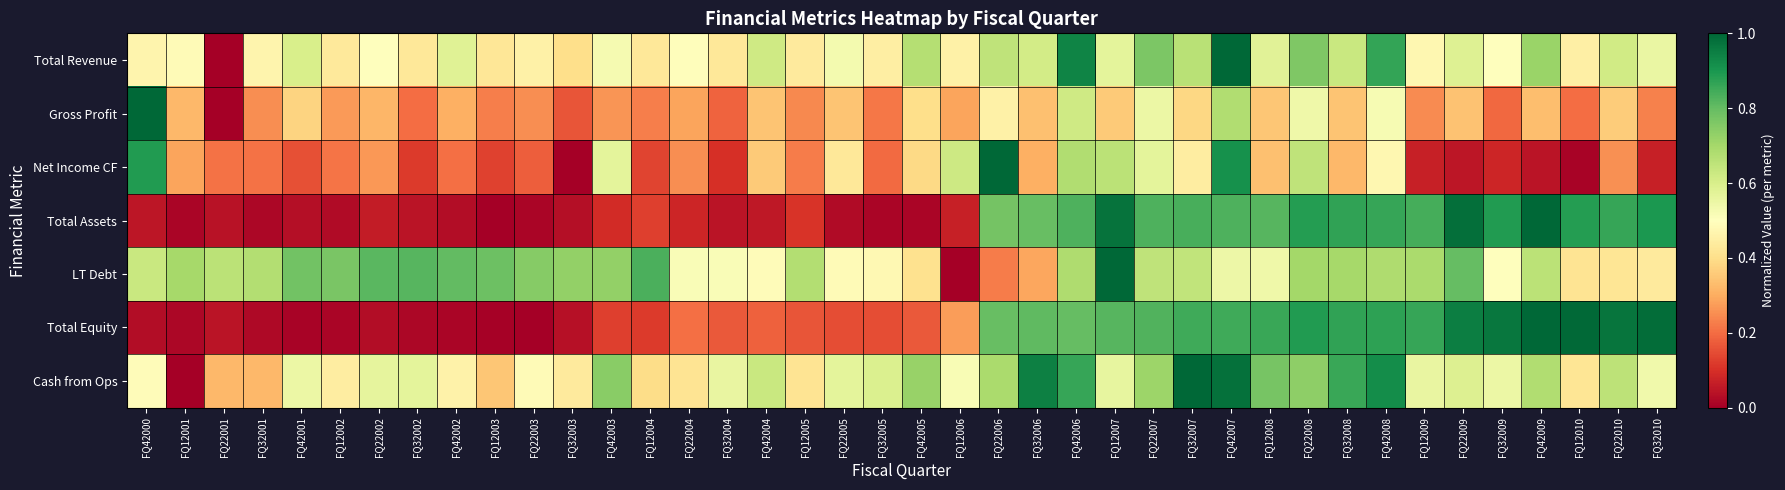

List the series in order of their peak value, highest first.

Total Revenue, Gross Profit, Net Income CF, Total Assets, LT Debt, Total Equity, Cash from Ops